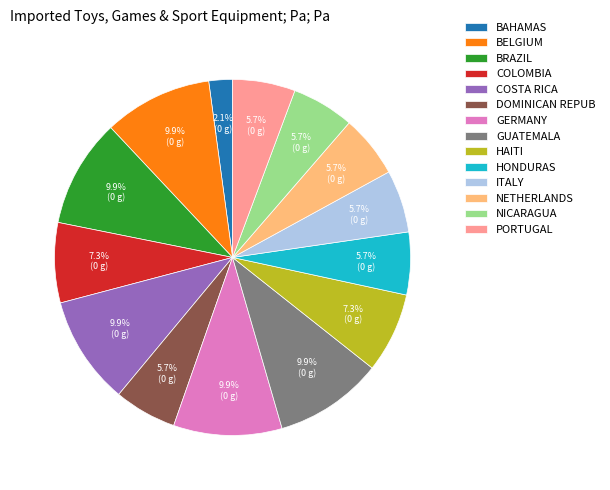

What is the total percentage of BELGIUM and COSTA RICA?

19.7%